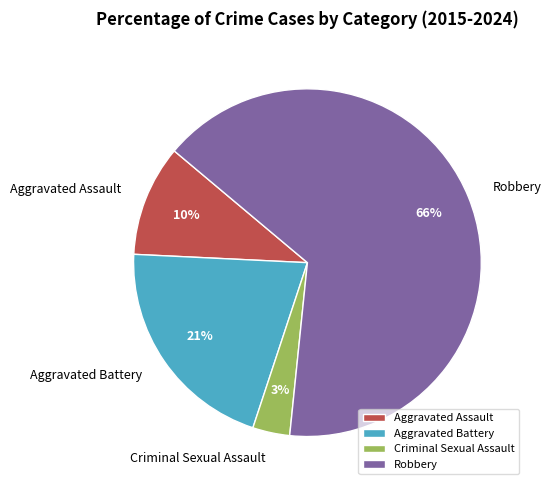

Which has a higher value, Robbery or Criminal Sexual Assault?

Robbery